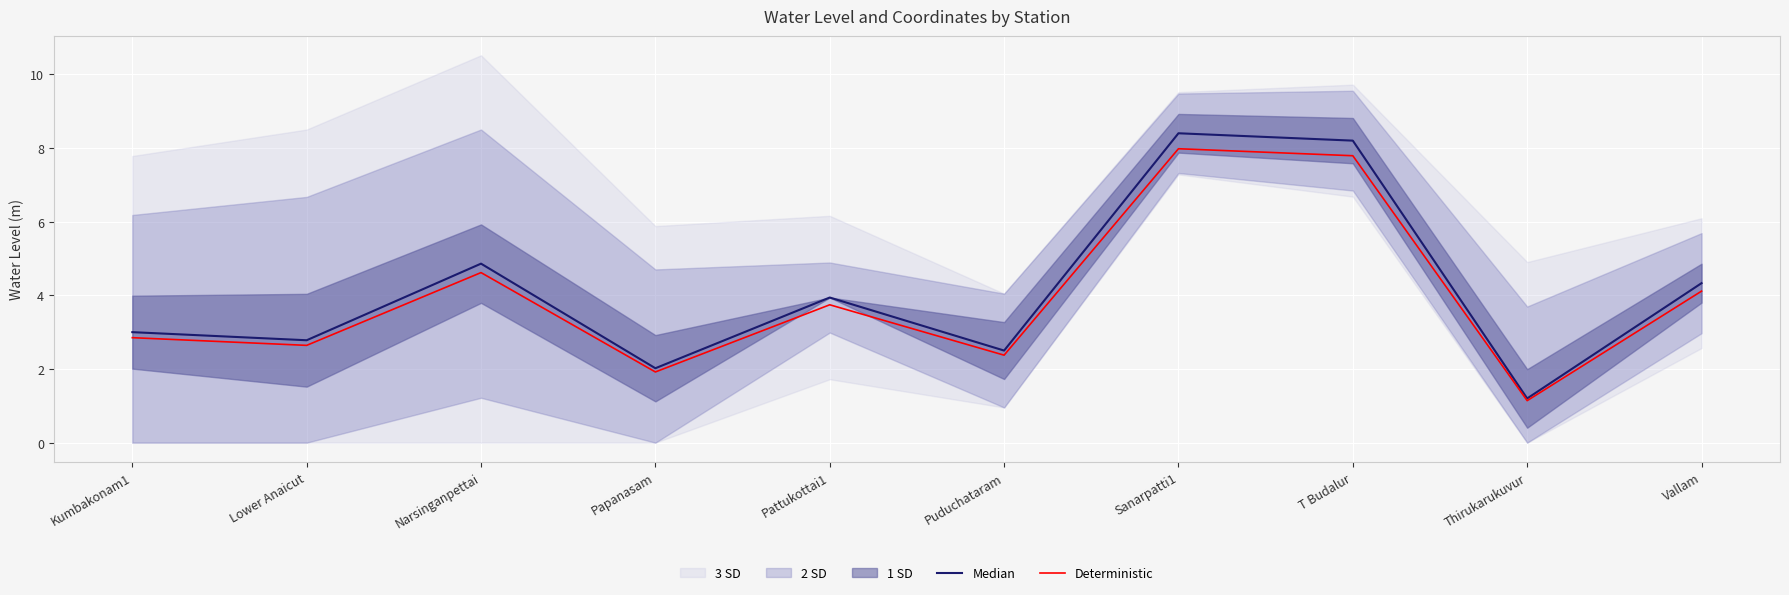

What is the label of the 1st point from the left?

Kumbakonam1